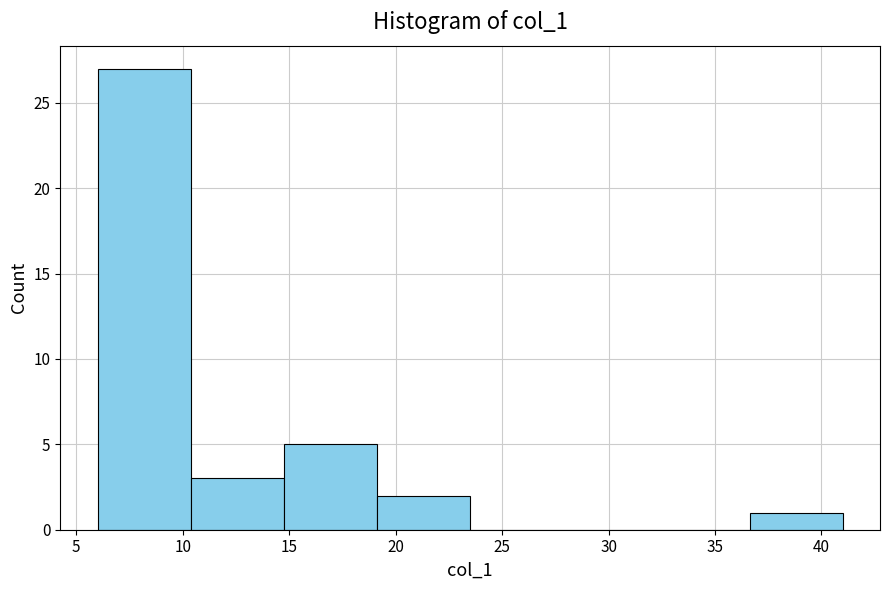

How tall is the bar that spans 19.0 to 23.5 on the x-axis? Neither the bar edges nor the heights are printed on the chart, so give them approximately, as read against the axes.

2